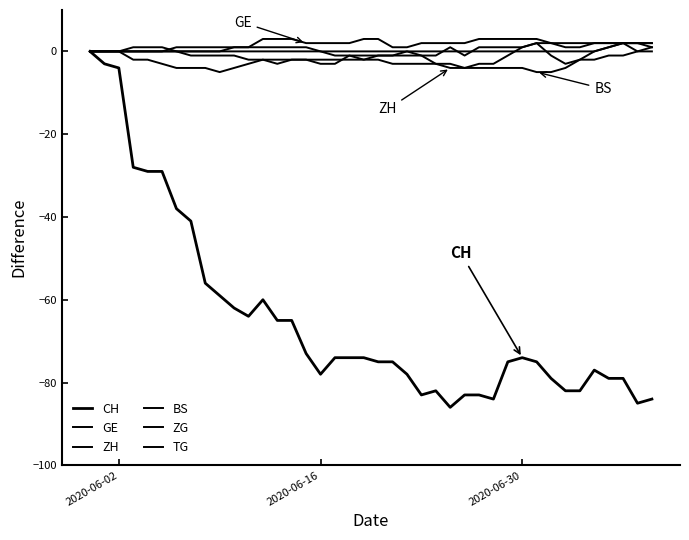

At which label does CH first exceed -74?

2020-06-02